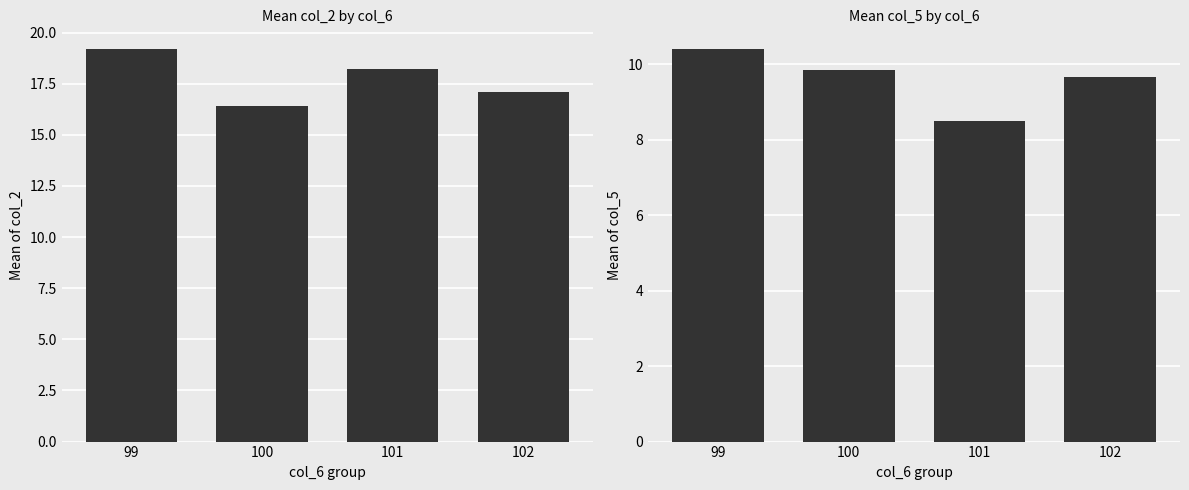

What is the value of the col_5 bar at the 4th from the left?

9.7